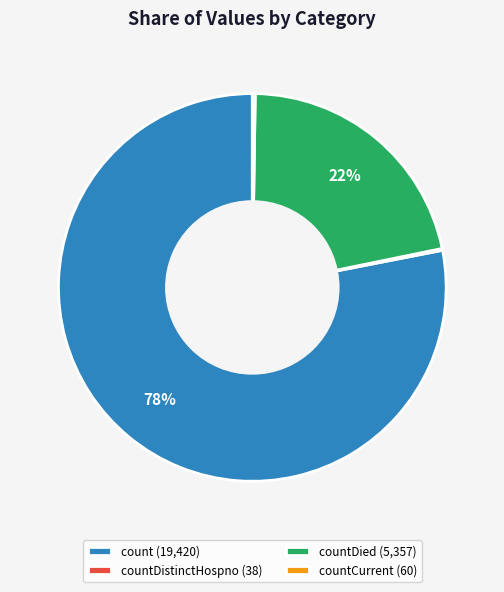

Combined, do count (19,420) and countDied (5,357) account for over 50%?

Yes